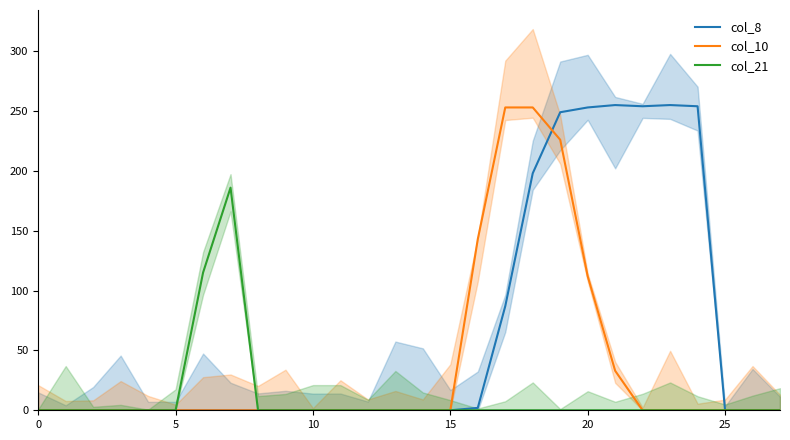

Which series has the largest range (max minus min)?

col_8